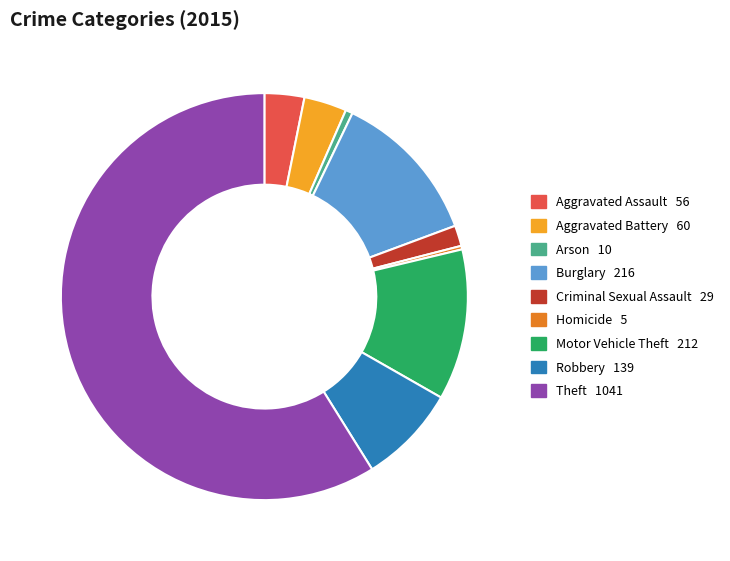

Is it true that Aggravated Assault is 12% of the pie?

False